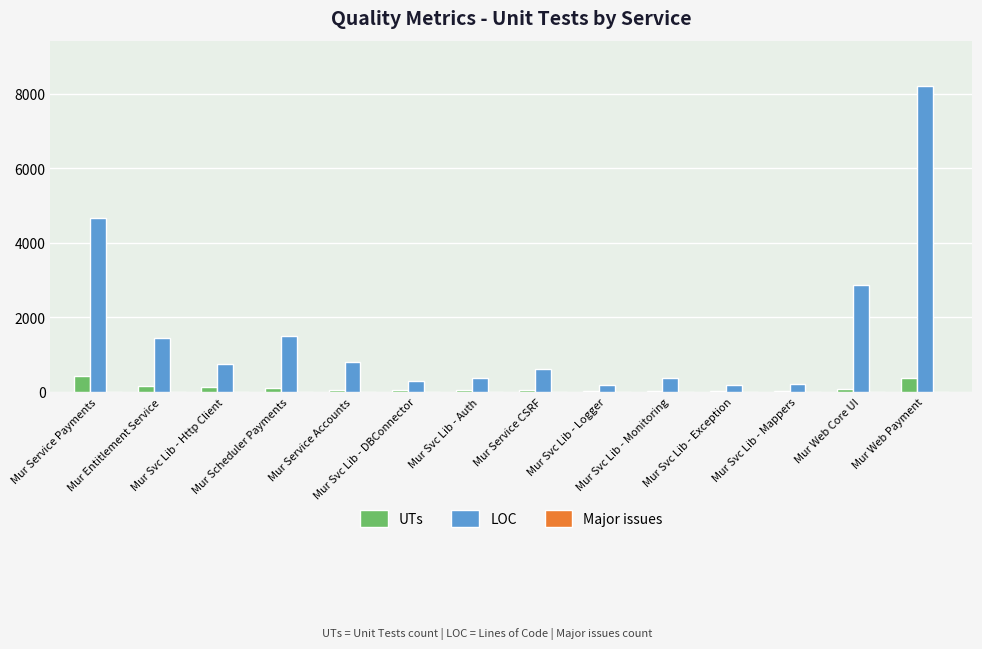

True or false: UTs has a value of 108 at Mur Scheduler Payments.

True